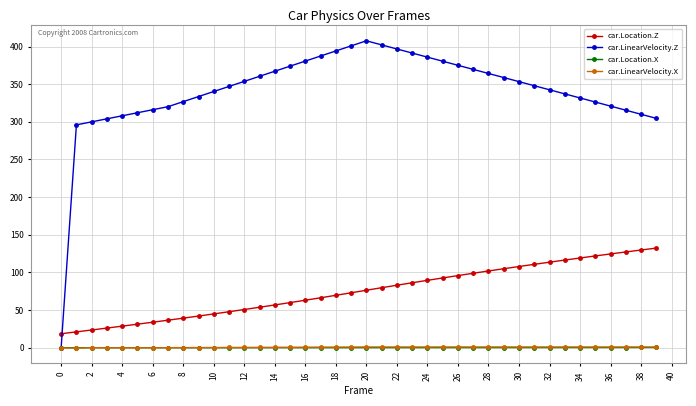

Which series has the largest total across all categories?

car.LinearVelocity.Z